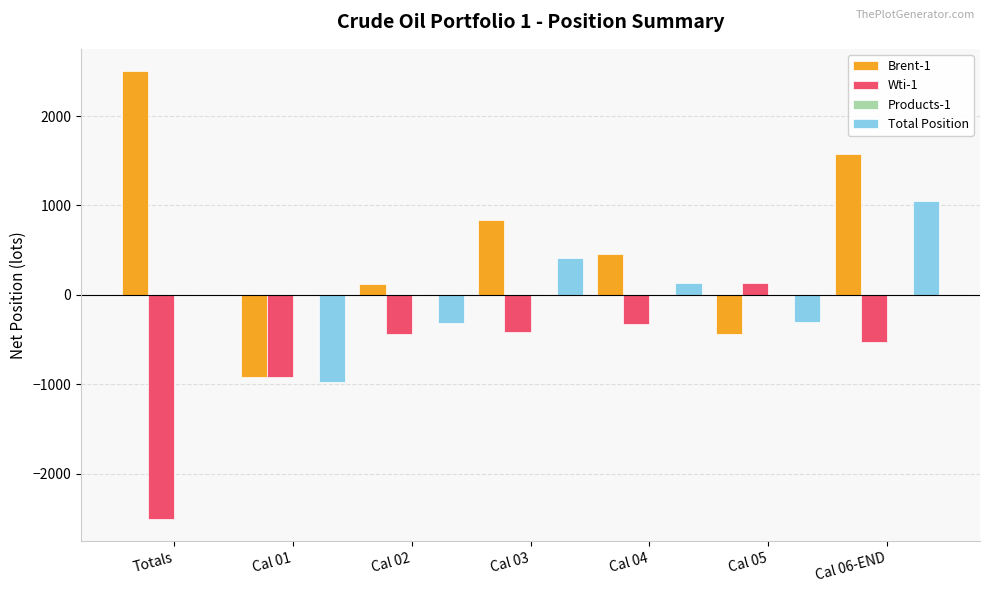

What is the sum of all Brent-1 values?

4129.3